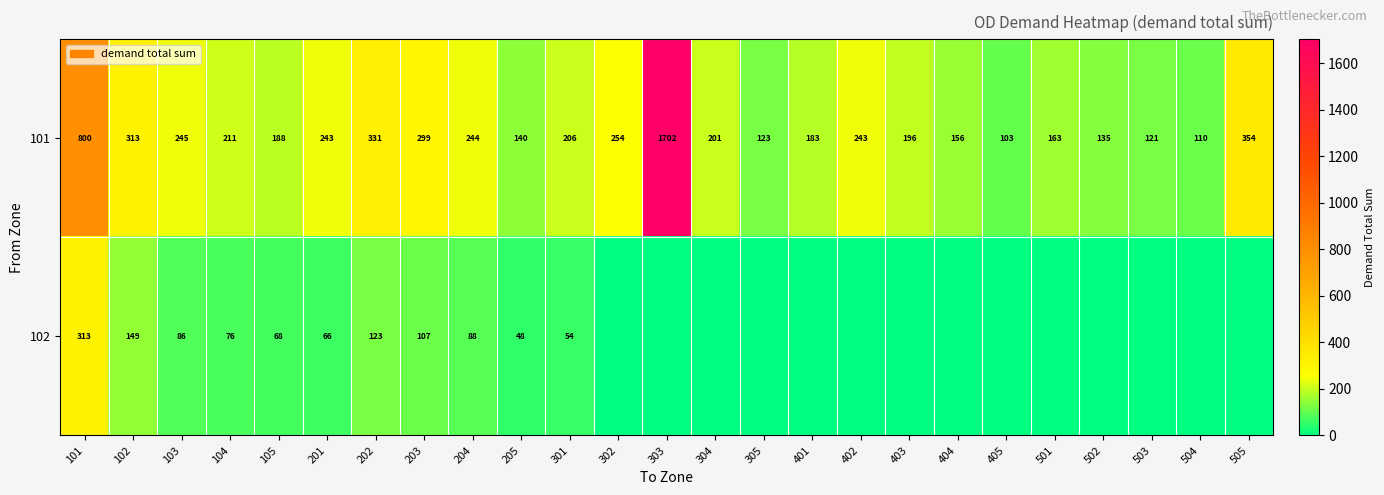

What is the sum of the 101 values at 503 and 303?

1823